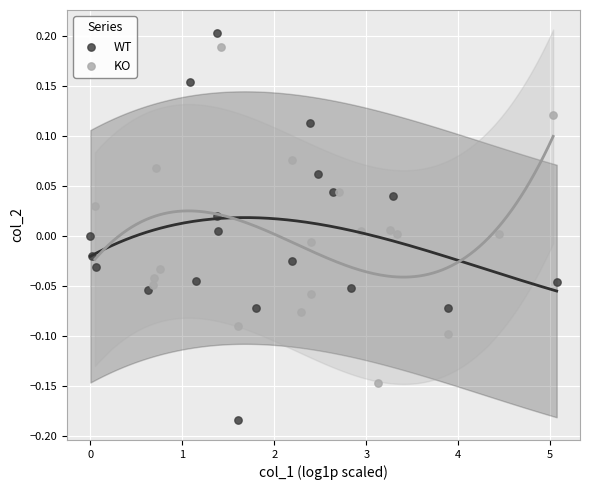

Which series reaches the minimum Y coordinate?

WT